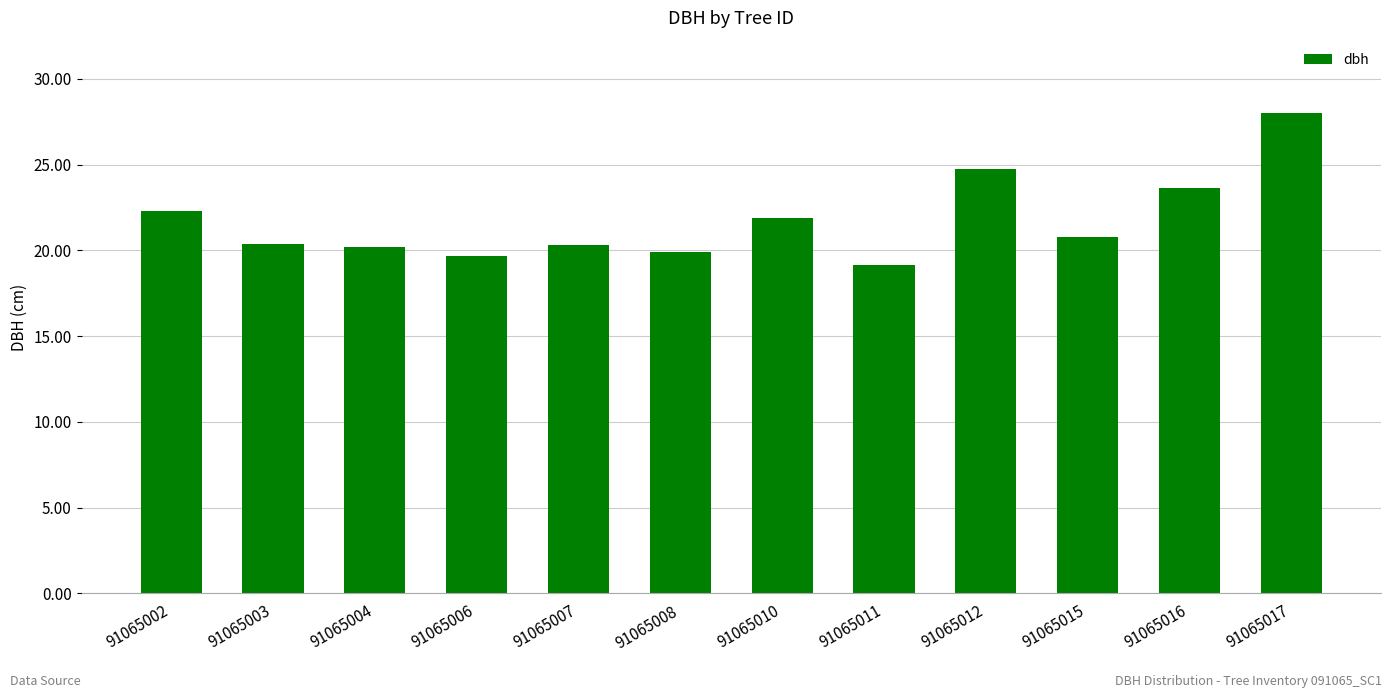

What is the average value?

21.8